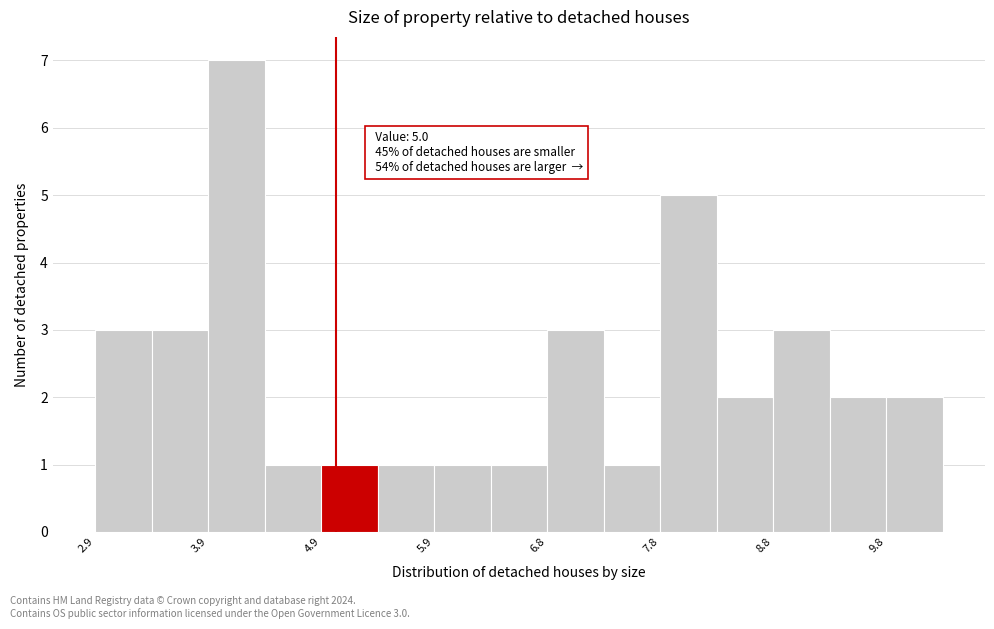

Over which range of the x-axis is the bar tallest?

3.9 to 4.4